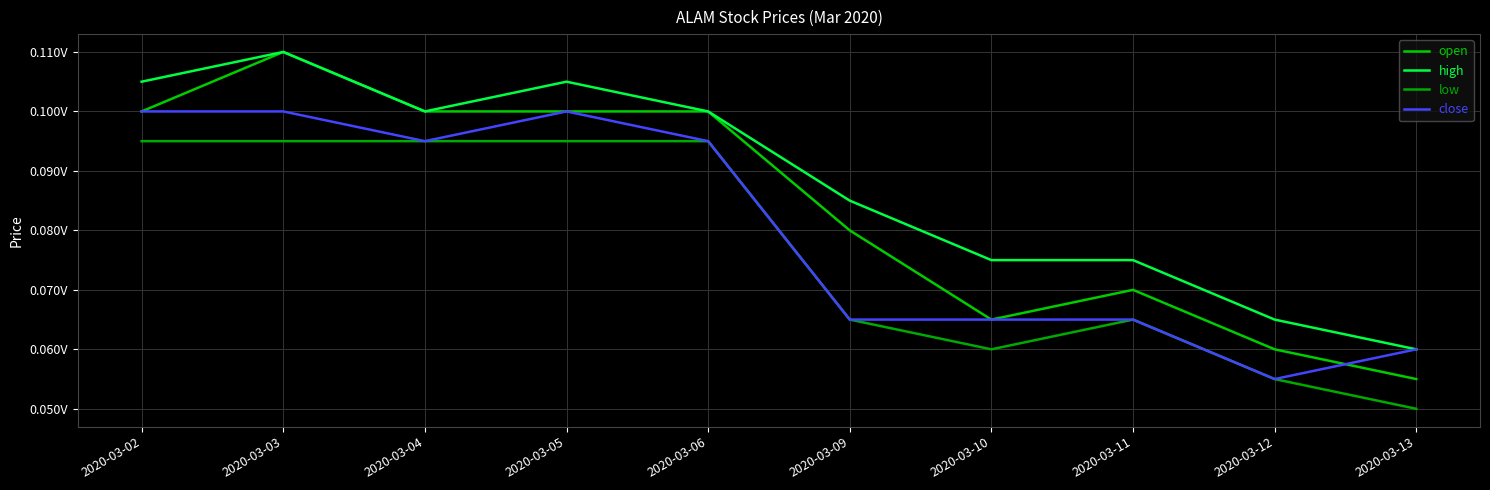

True or false: low and high intersect in this chart.

False